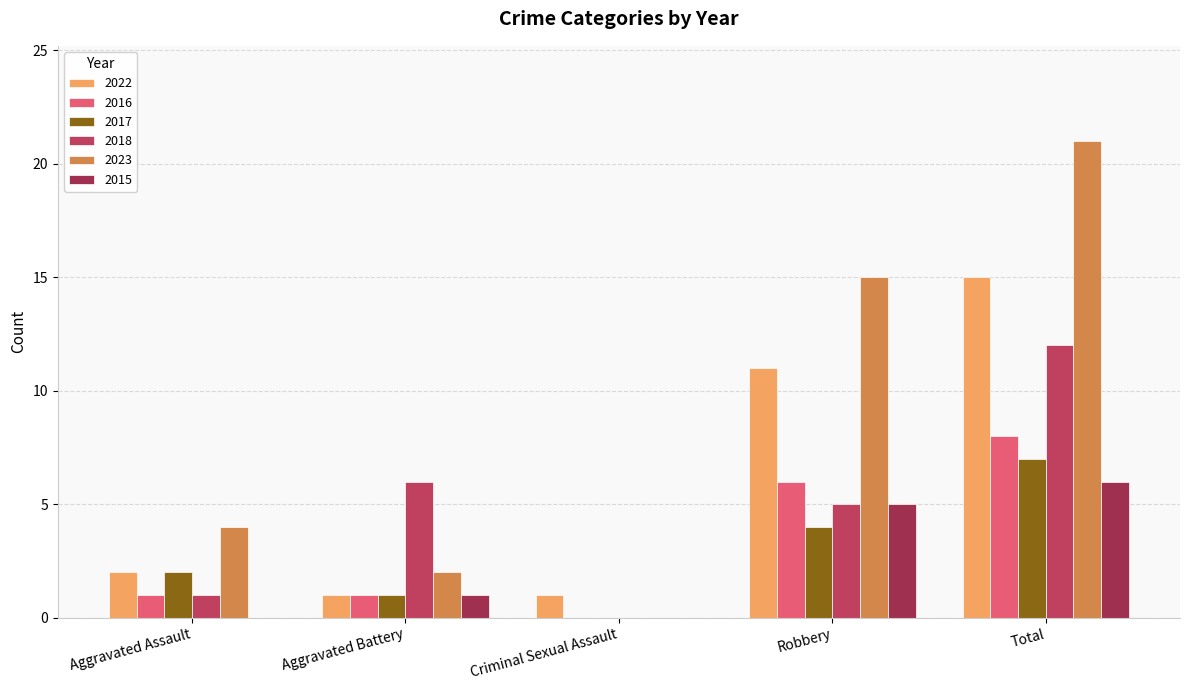

Reading left to right, list all the values displayed in this chart.

2022: 2	1	1	11	15
2016: 1	1	0	6	8
2017: 2	1	0	4	7
2018: 1	6	0	5	12
2023: 4	2	0	15	21
2015: 0	1	0	5	6